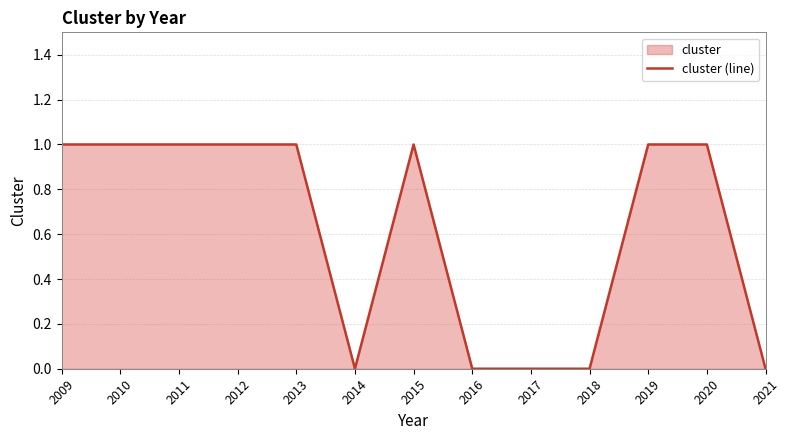

Rank the categories by value from highest to lowest.

2009, 2010, 2011, 2012, 2013, 2015, 2019, 2020, 2014, 2016, 2017, 2018, 2021